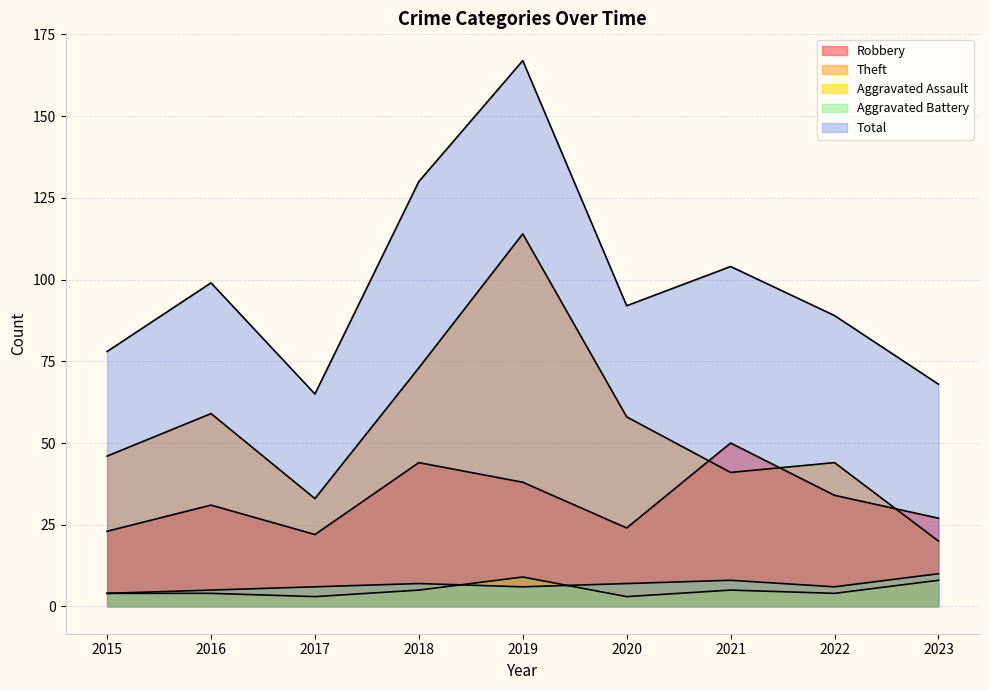

At which category does the chart reach its peak across all series?

2019